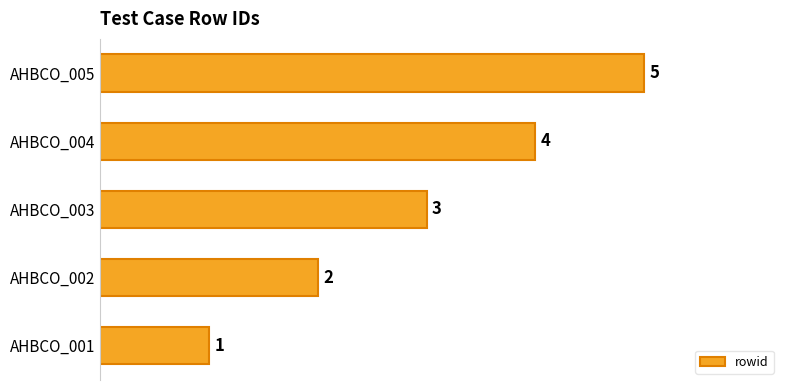

Are the bars grouped side by side (vs. stacked)?

No